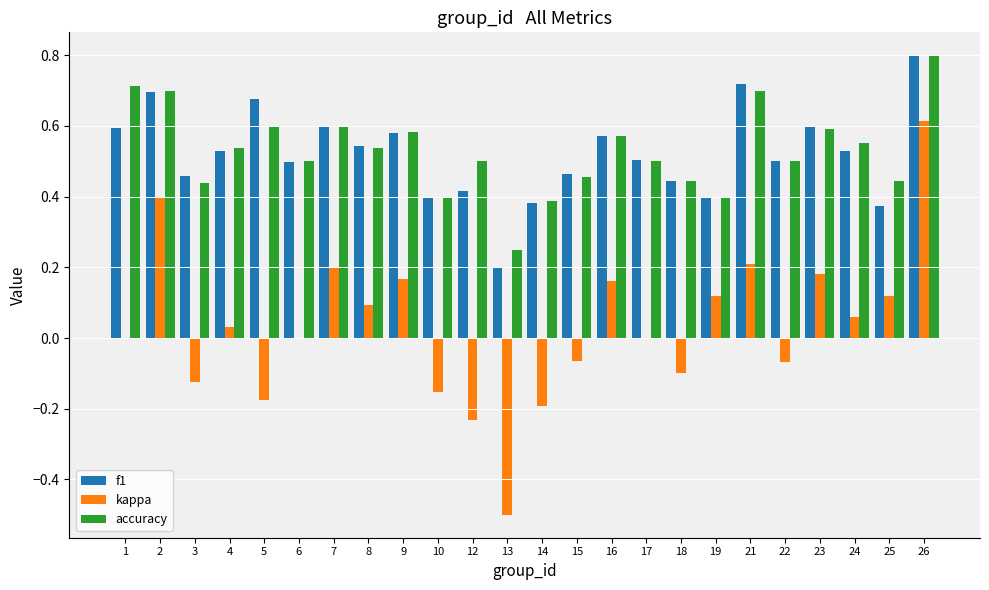

What is the total value across all series at 18?

0.8